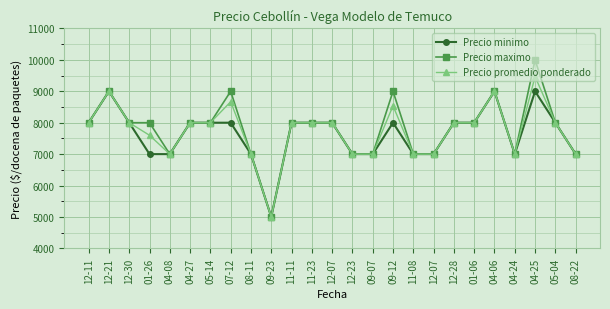

Where is the first local minimum for Precio promedio ponderado?

04-08